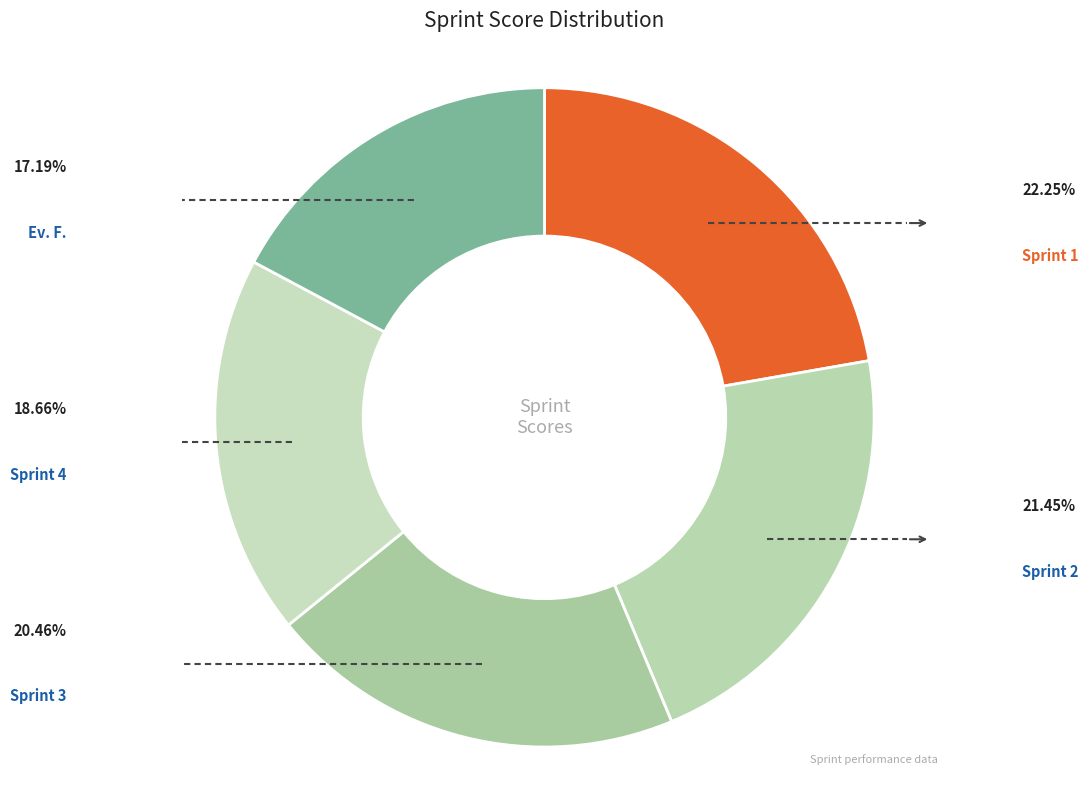

True or false: Sprint 1 accounts for 16% of the total.

False